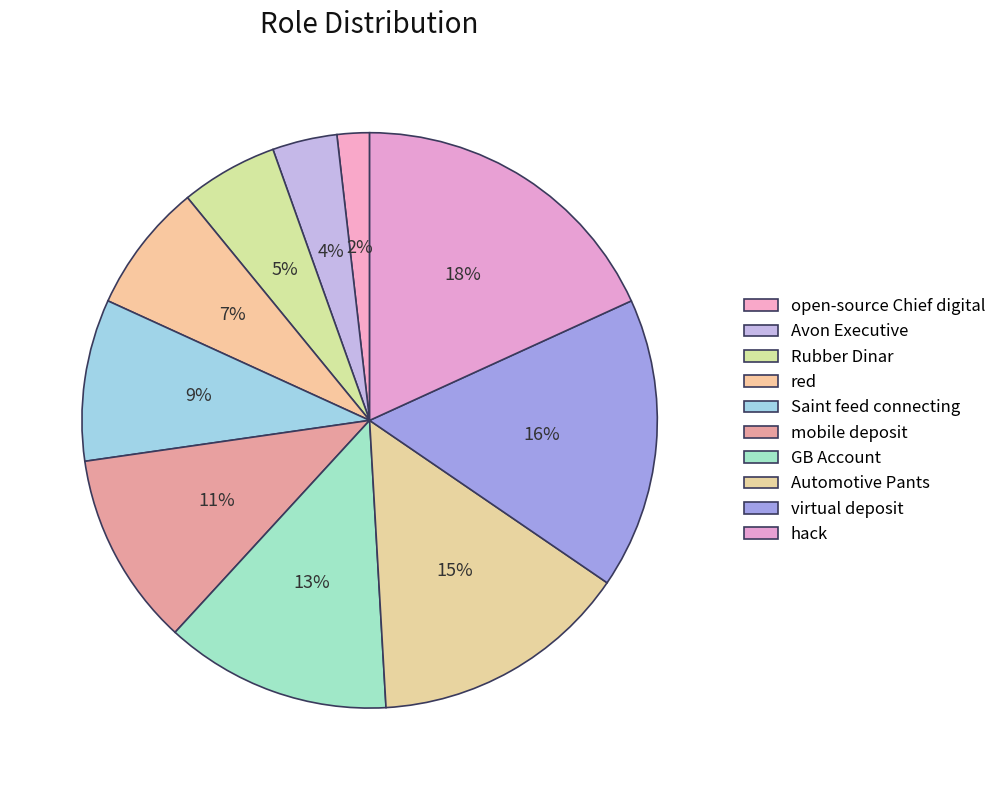

How many segments does this pie chart have?

10